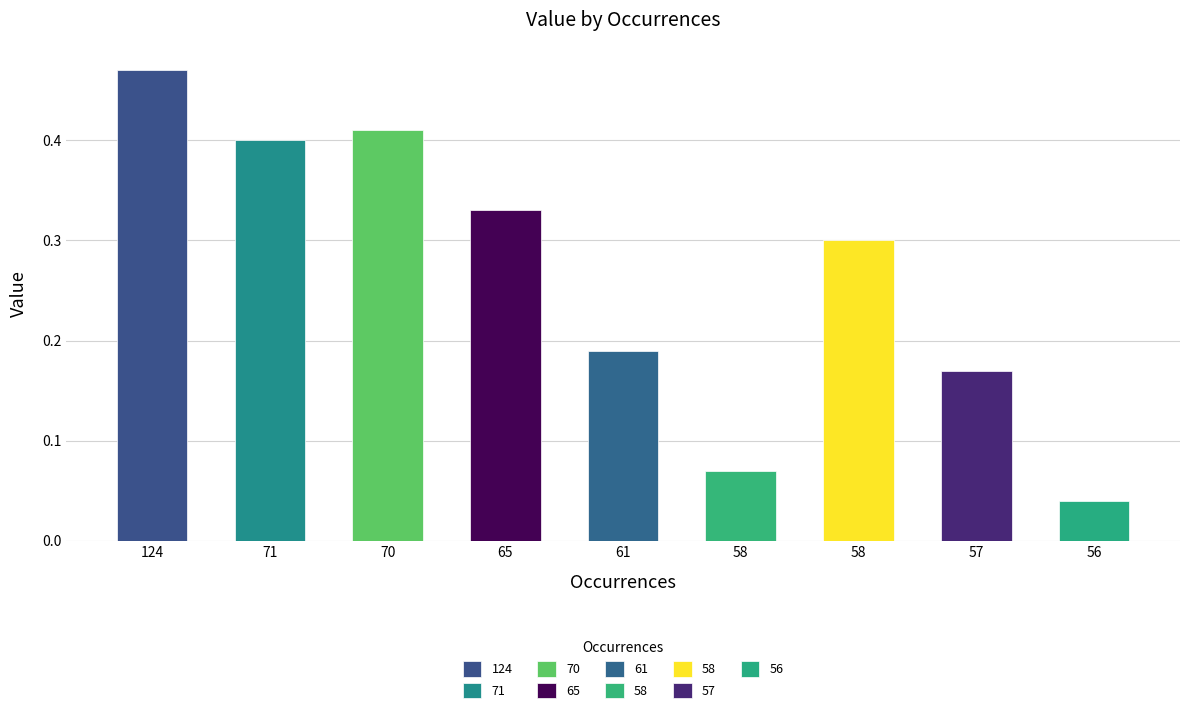

What is the value of the 4th bar from the left?

0.3